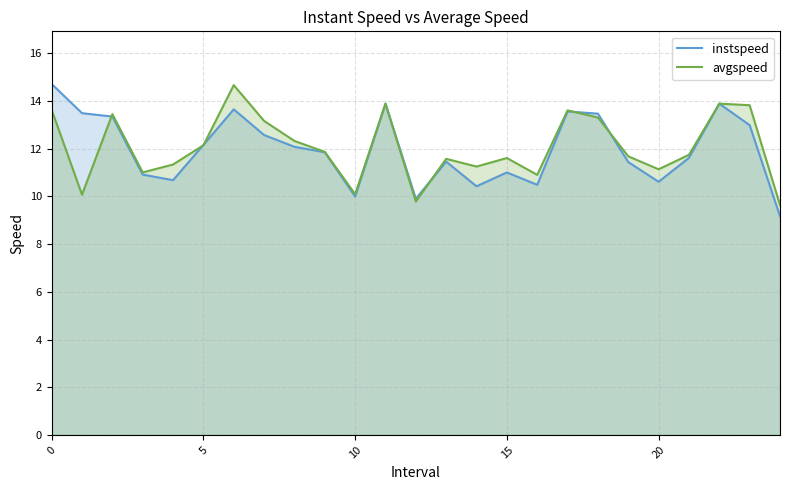

At which label does instspeed reach its minimum?

24